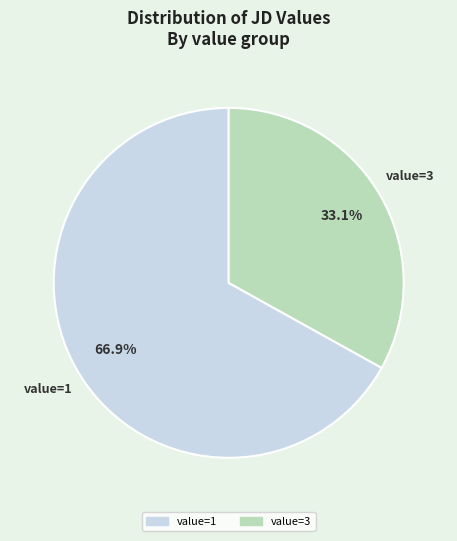

Is there any slice that represents more than half of the pie?

Yes